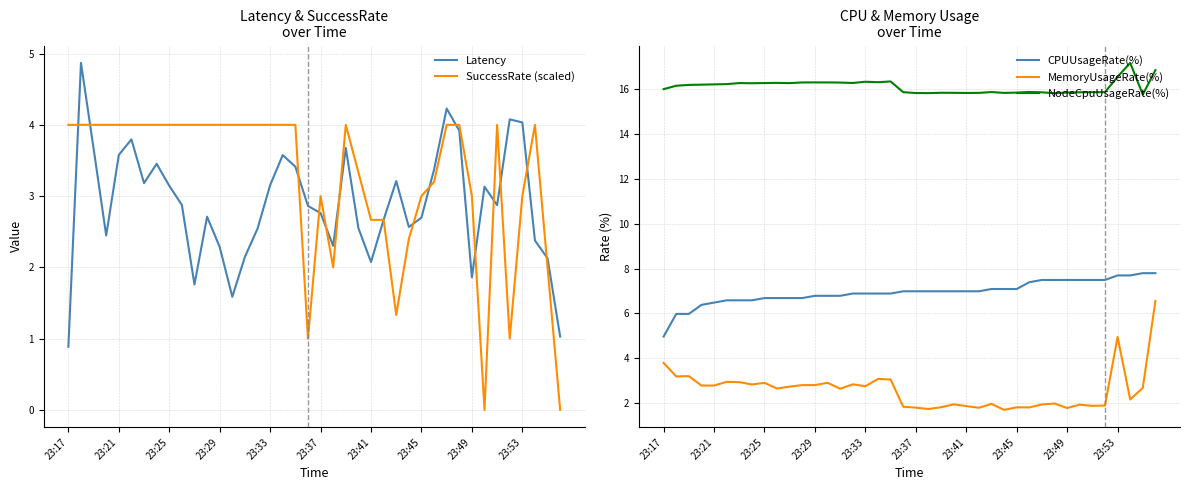

The value of CPUUsageRate(%) at 23:53 is 11.8. True or false?

False